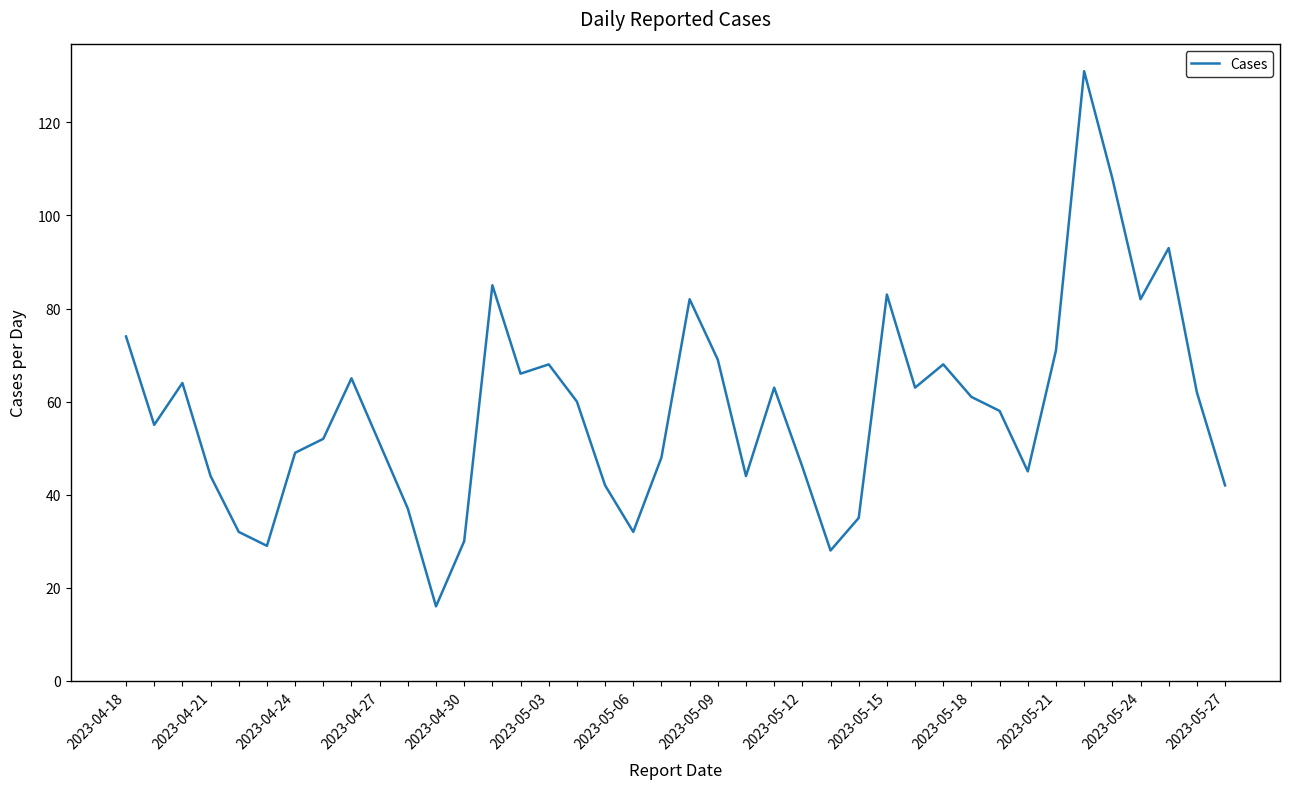

What is the difference between the maximum and minimum values?

115